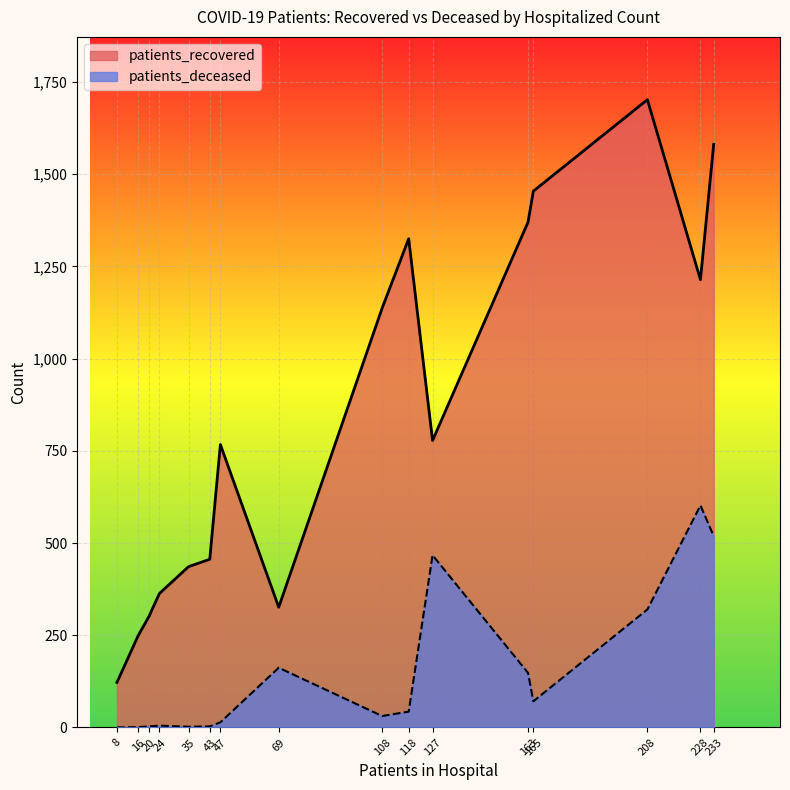

At which category does patients_recovered reach its first local peak?

47